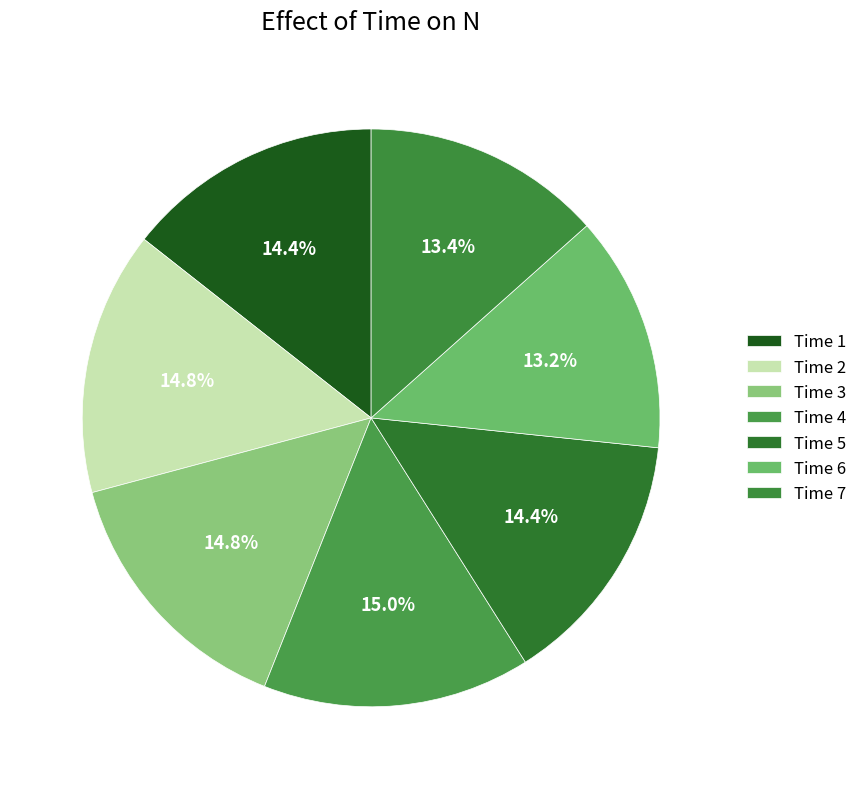

Which slice is the largest?

4